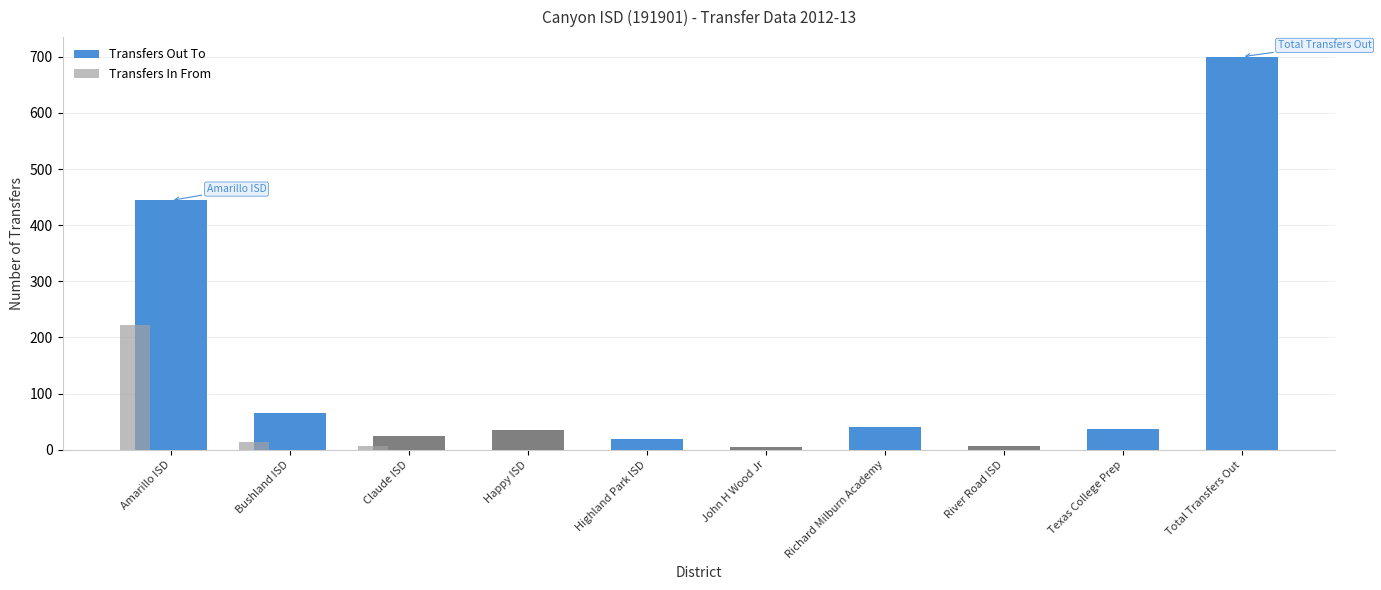

Reading right to left, what are all the values shown in this chart?

Total Transfers Out=700	Texas College Prep=37	River Road ISD=6	Richard Milburn Academy=40	John H Wood Jr=5	Highland Park ISD=19	Happy ISD=35	Claude ISD=25	Bushland ISD=66	Amarillo ISD=444